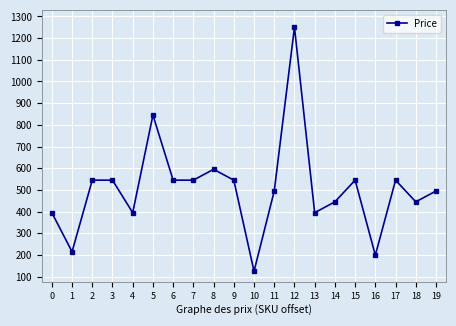

Which has a higher value, 3 or 19?

3